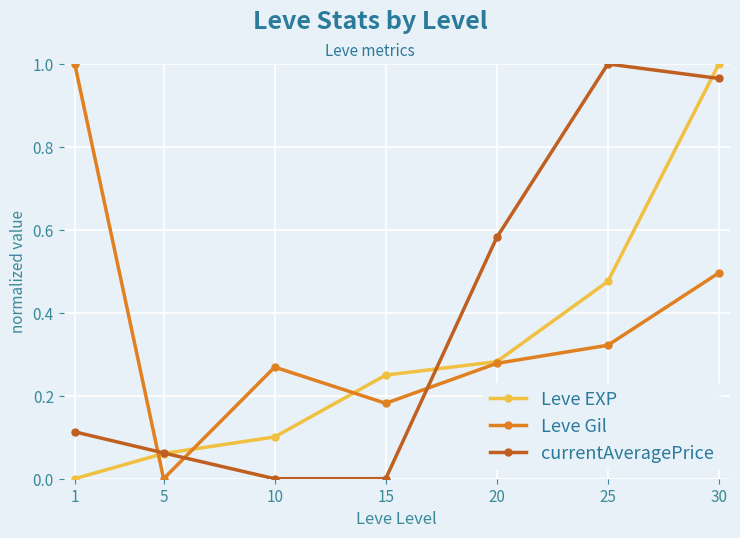

True or false: Leve EXP has more than 1 points higher than both neighbors.

False